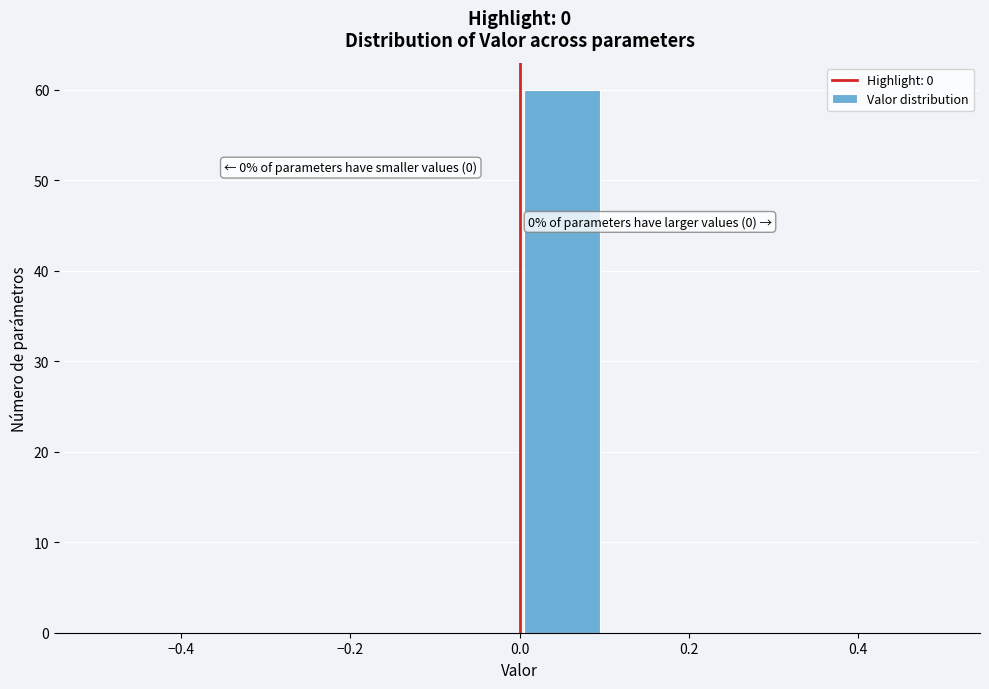

Which range on the x-axis has the tallest bar?

0.0 to 0.1